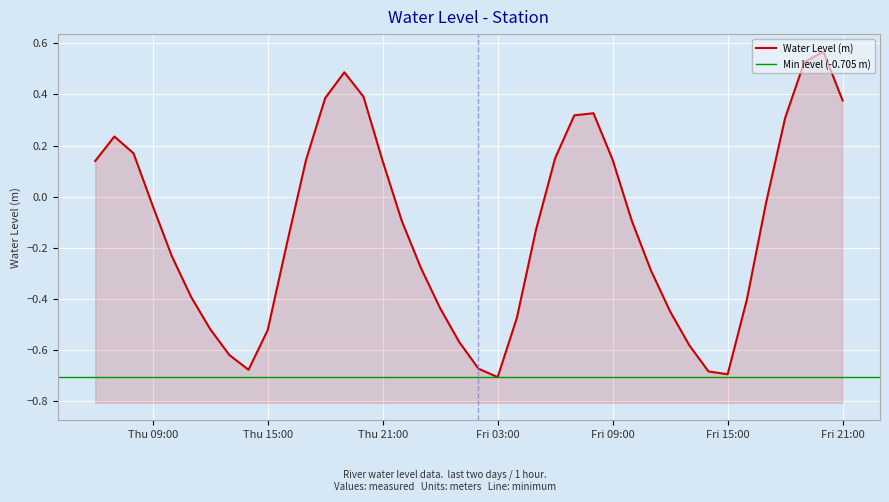

List the labels in order of value, largest first.

2024-03-22 20:00:00, 2024-03-22 19:00:00, 2024-03-21 19:00:00, 2024-03-21 20:00:00, 2024-03-21 18:00:00, 2024-03-22 21:00:00, 2024-03-22 08:00:00, 2024-03-22 07:00:00, 2024-03-22 18:00:00, 2024-03-21 07:00:00, 2024-03-21 08:00:00, 2024-03-22 06:00:00, 2024-03-22 09:00:00, 2024-03-21 17:00:00, 2024-03-21 06:00:00, 2024-03-21 21:00:00, 2024-03-22 17:00:00, 2024-03-21 09:00:00, 2024-03-22 10:00:00, 2024-03-21 22:00:00, 2024-03-22 05:00:00, 2024-03-21 16:00:00, 2024-03-21 10:00:00, 2024-03-21 23:00:00, 2024-03-22 11:00:00, 2024-03-21 11:00:00, 2024-03-22 16:00:00, 2024-03-22 00:00:00, 2024-03-22 12:00:00, 2024-03-22 04:00:00, 2024-03-21 12:00:00, 2024-03-21 15:00:00, 2024-03-22 01:00:00, 2024-03-22 13:00:00, 2024-03-21 13:00:00, 2024-03-22 02:00:00, 2024-03-21 14:00:00, 2024-03-22 14:00:00, 2024-03-22 15:00:00, 2024-03-22 03:00:00